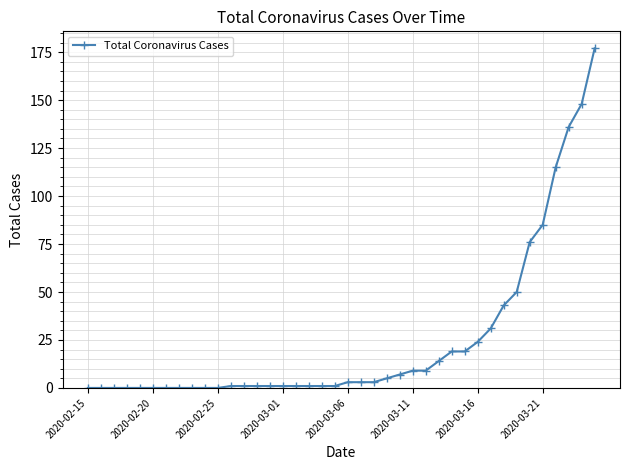

What is the average value?

25